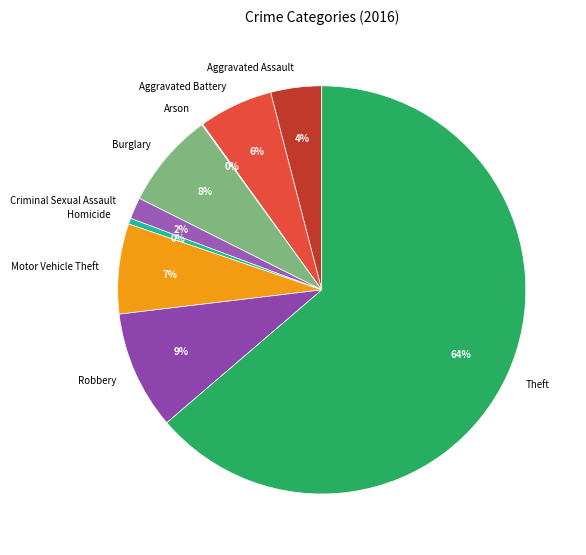

Does Theft account for over 50% of the chart?

Yes